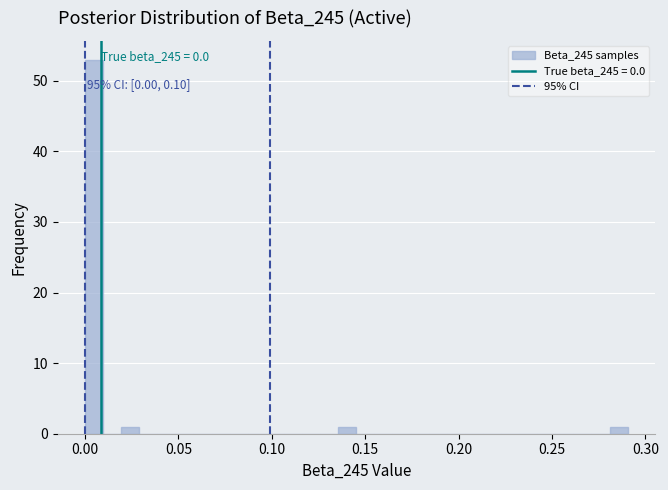

Around what value on the x-axis is the tallest bar? Give the approximate position of its centre, as read against the axis.

0.005